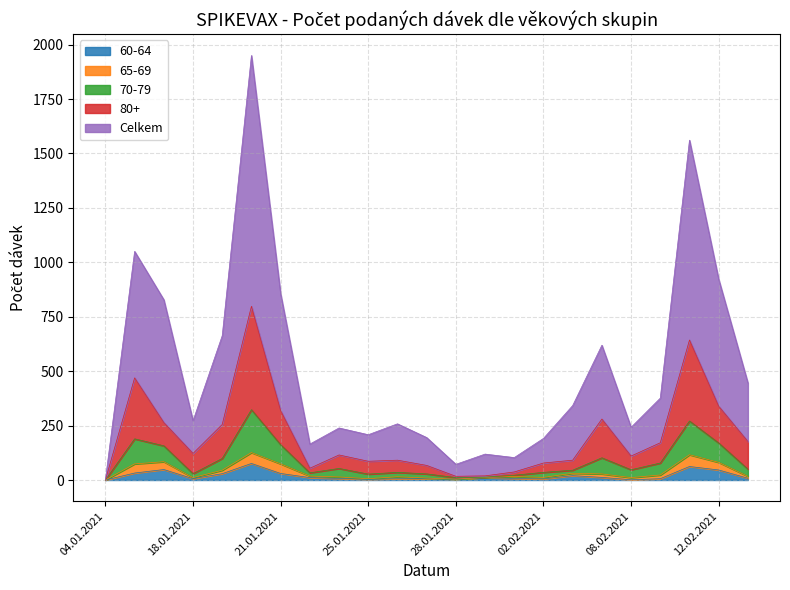

What is the maximum value for 80+?

798